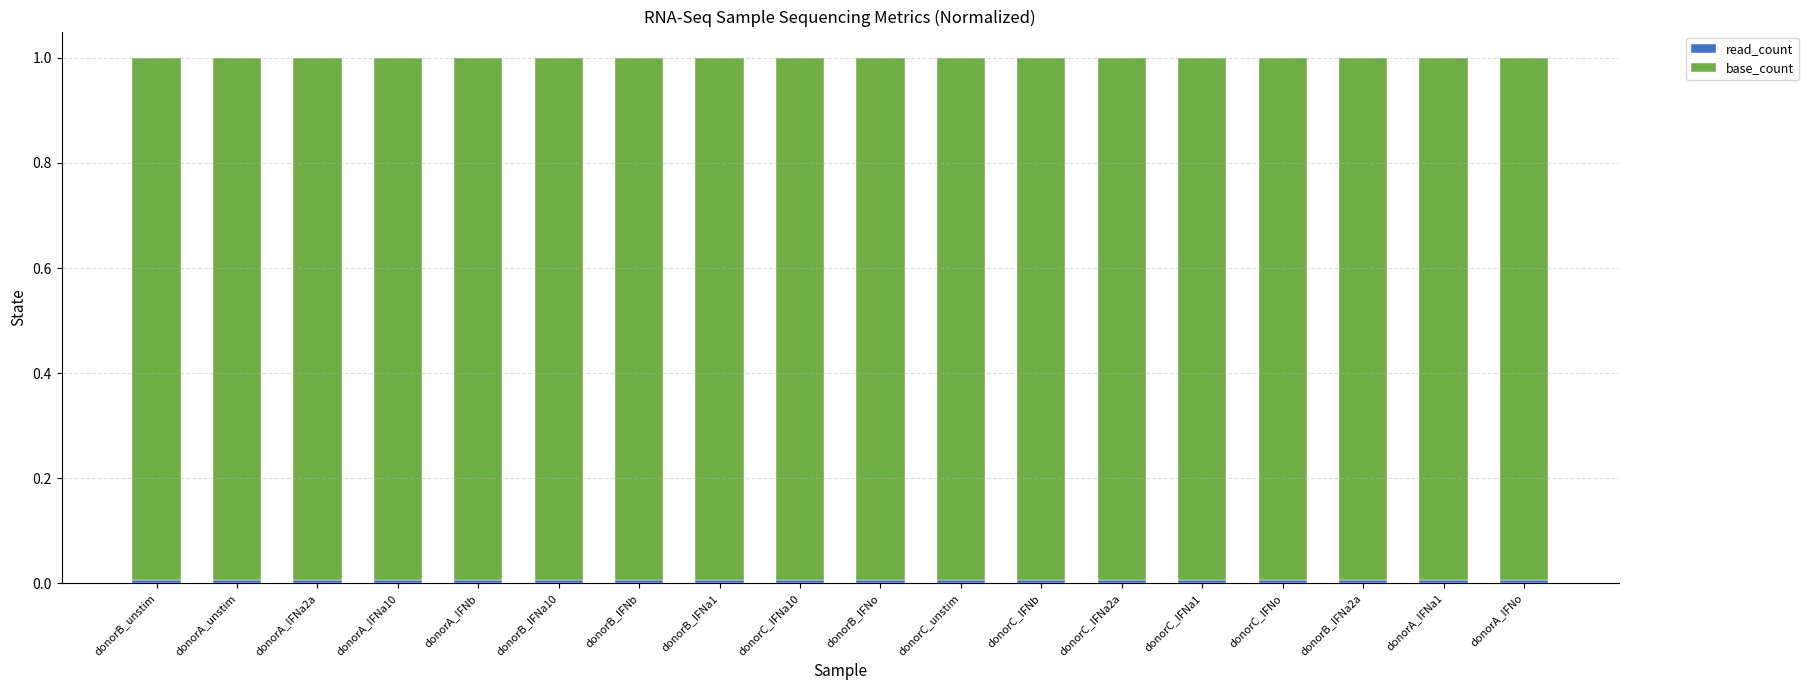

How many bars are there in total?

18